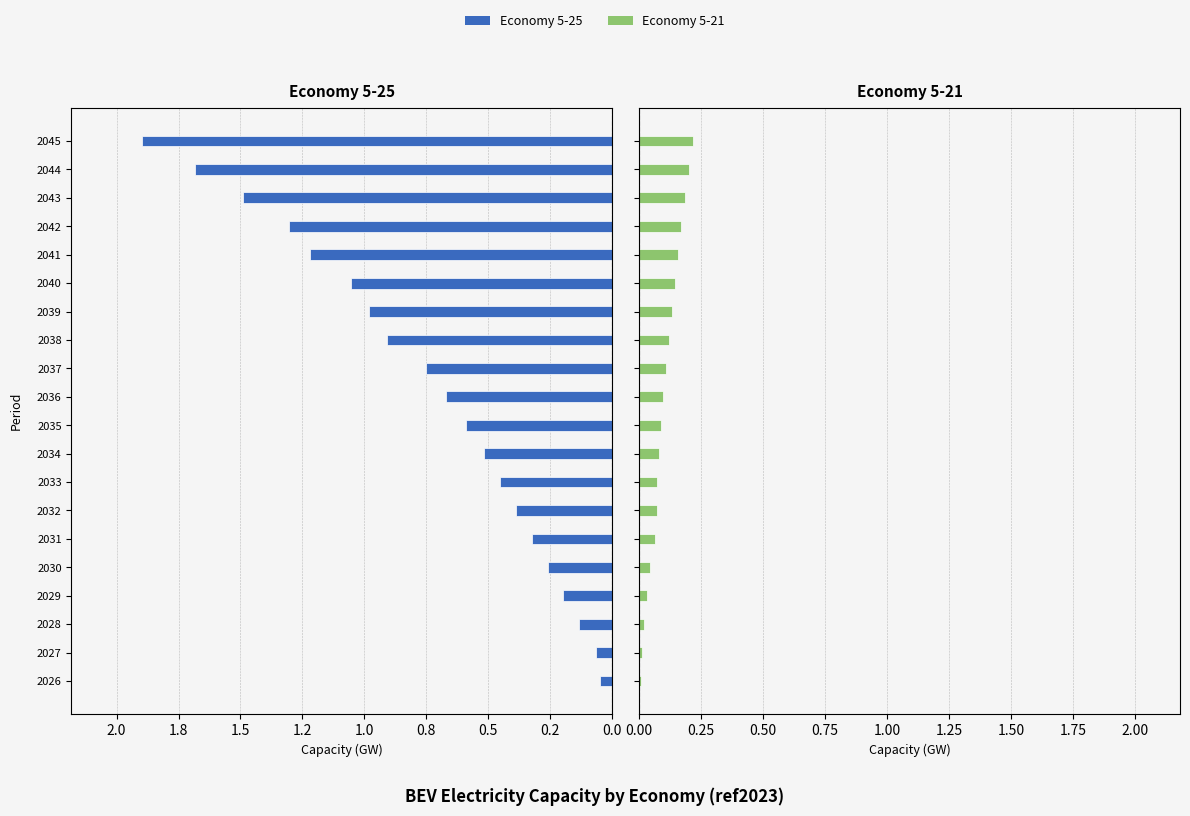

Is it true that 5-21 equals 0.0 at 2029?

True